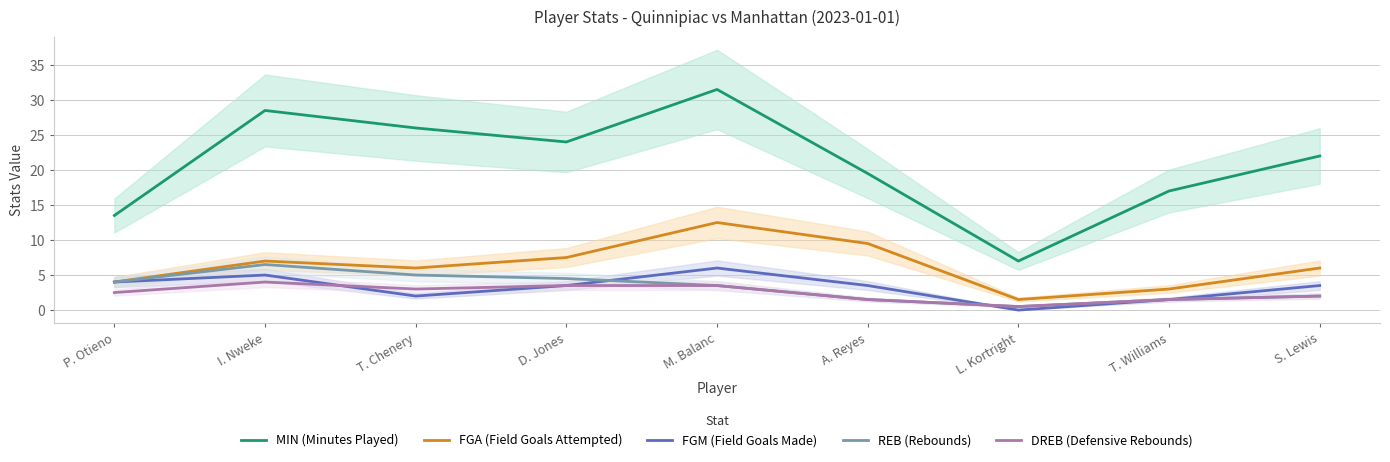

What is the label of the 2nd point from the left?

I. Nweke